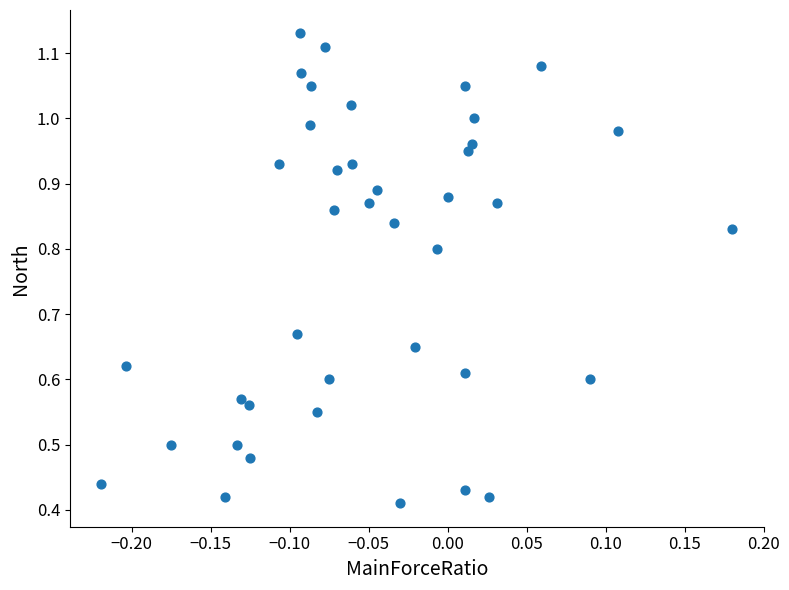

How many points are shown in the scatter plot?

40